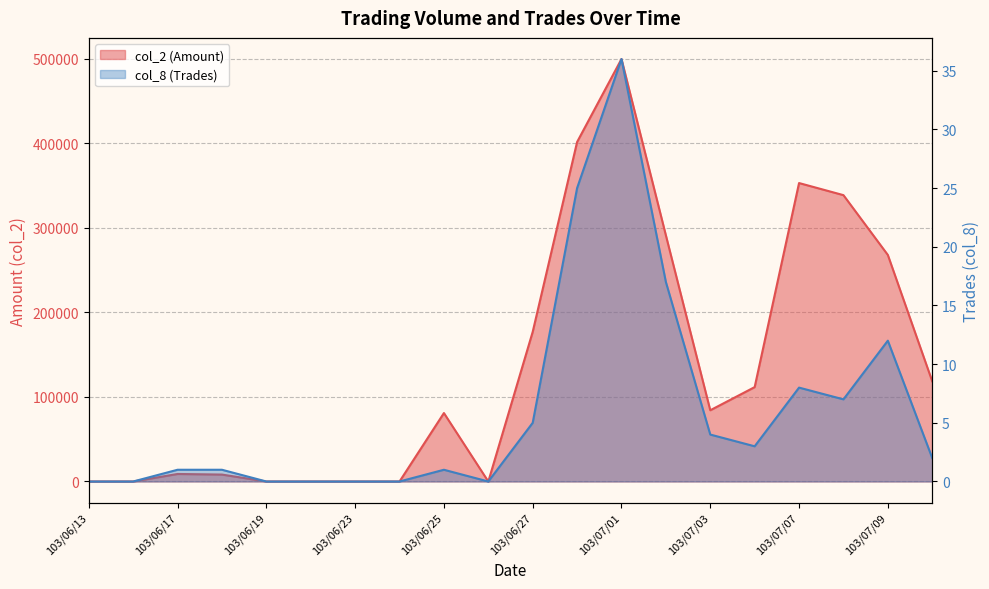

True or false: col_2 (Amount) has more than 2 interior local peaks.

True